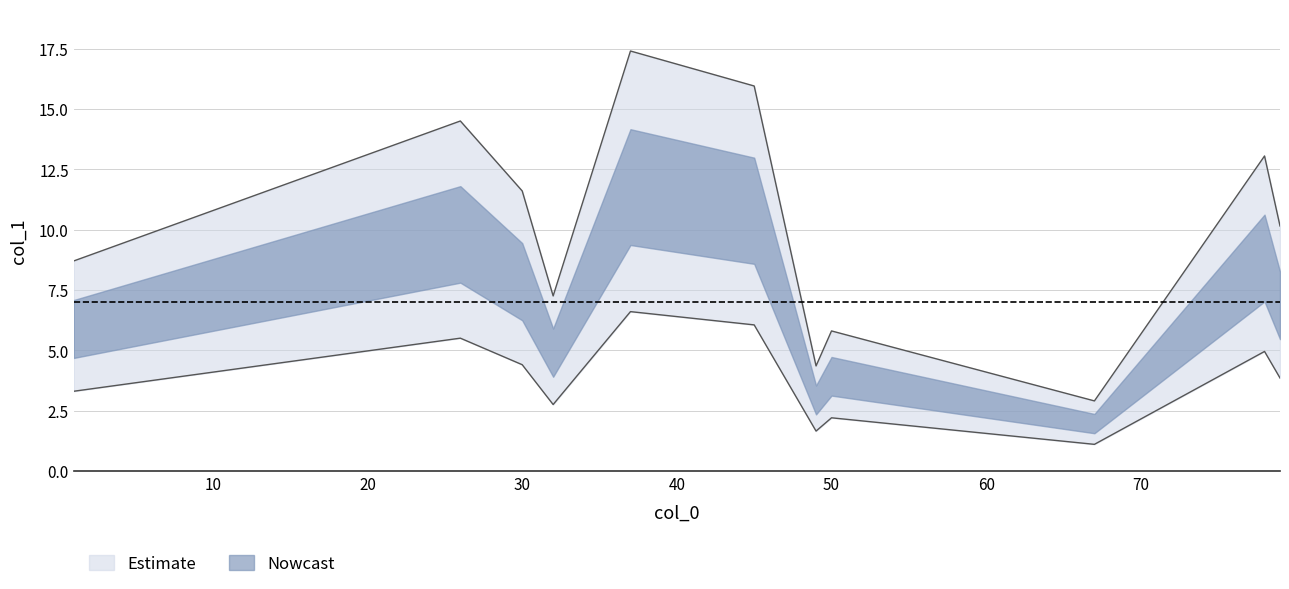

What is the difference between the maximum and minimum values?

10.0